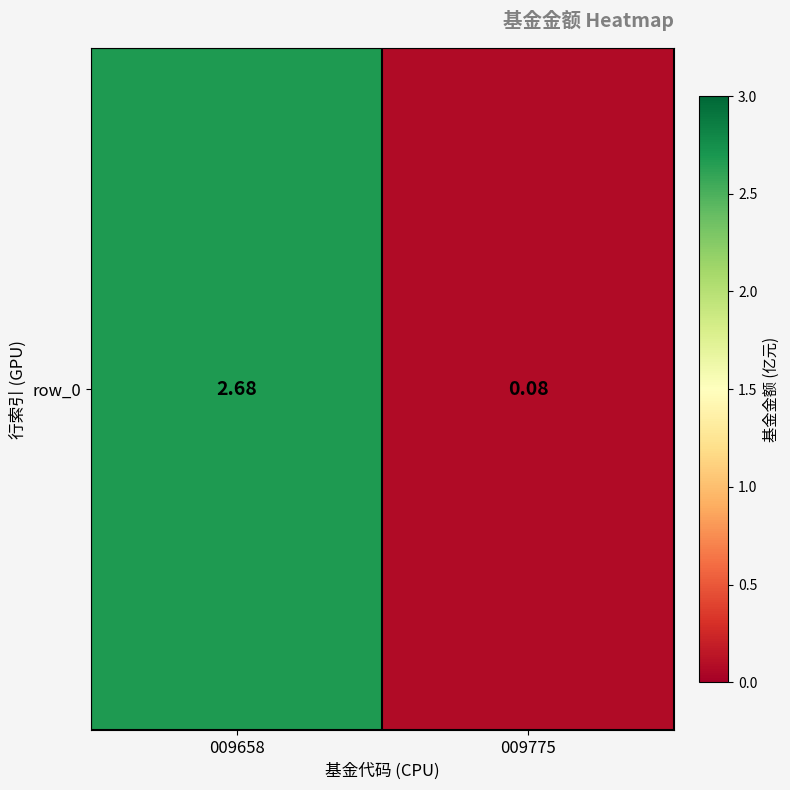

Where does the data first go above 2?

009658